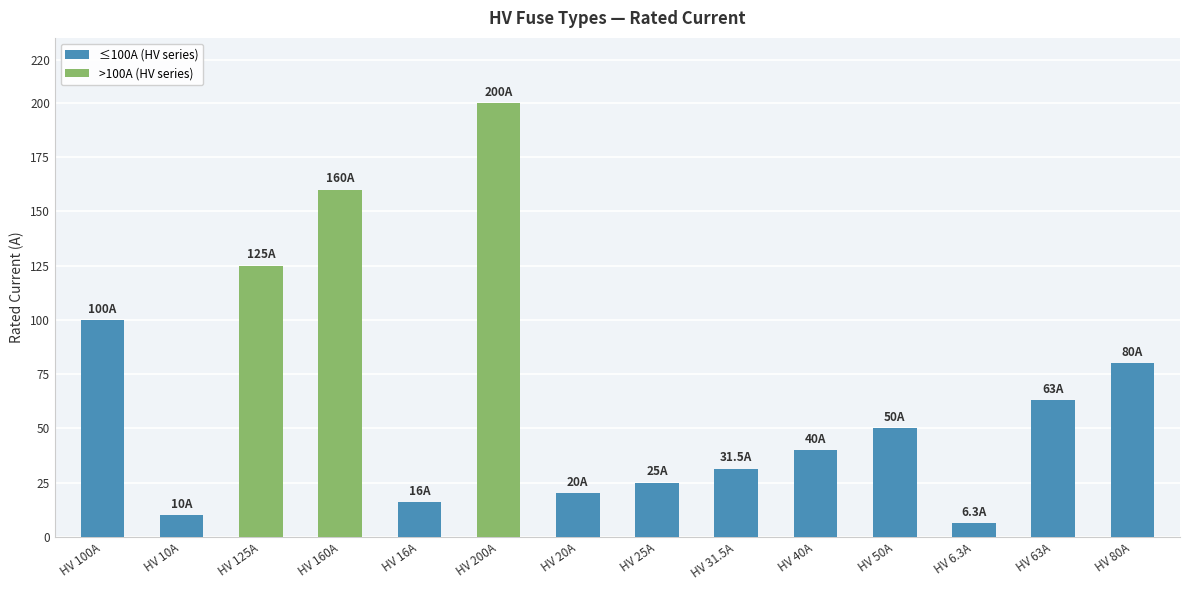

Reading left to right, transcribe all the data shown in this chart.

HV 100A=100.0	HV 10A=10.0	HV 125A=125.0	HV 160A=160.0	HV 16A=16.0	HV 200A=200.0	HV 20A=20.0	HV 25A=25.0	HV 31.5A=31.5	HV 40A=40.0	HV 50A=50.0	HV 6.3A=6.3	HV 63A=63.0	HV 80A=80.0